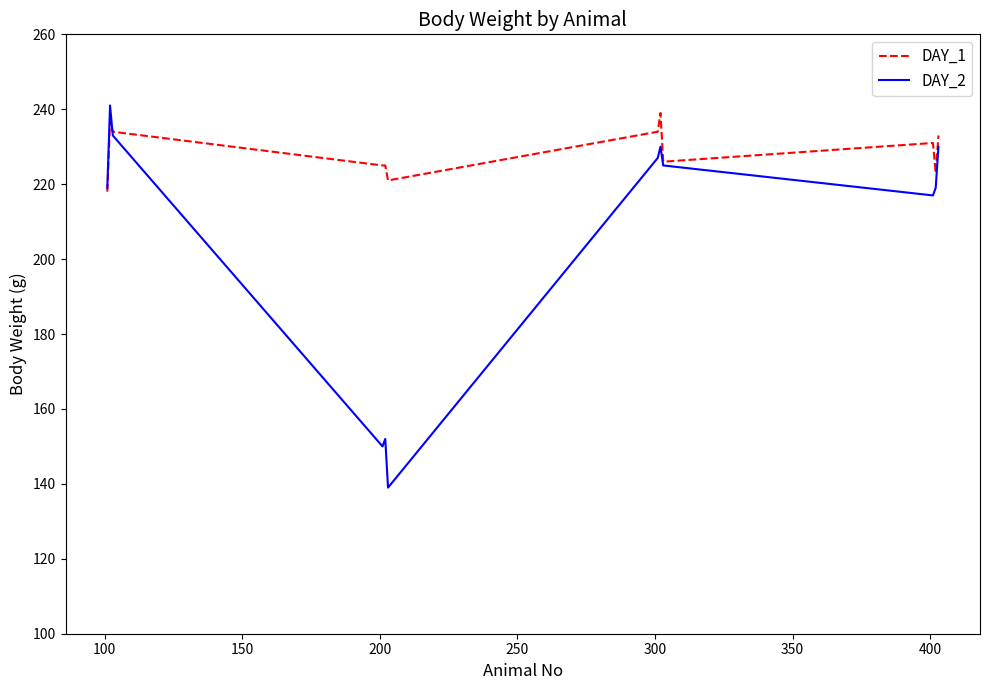

Which series has the widest spread of values?

DAY_2